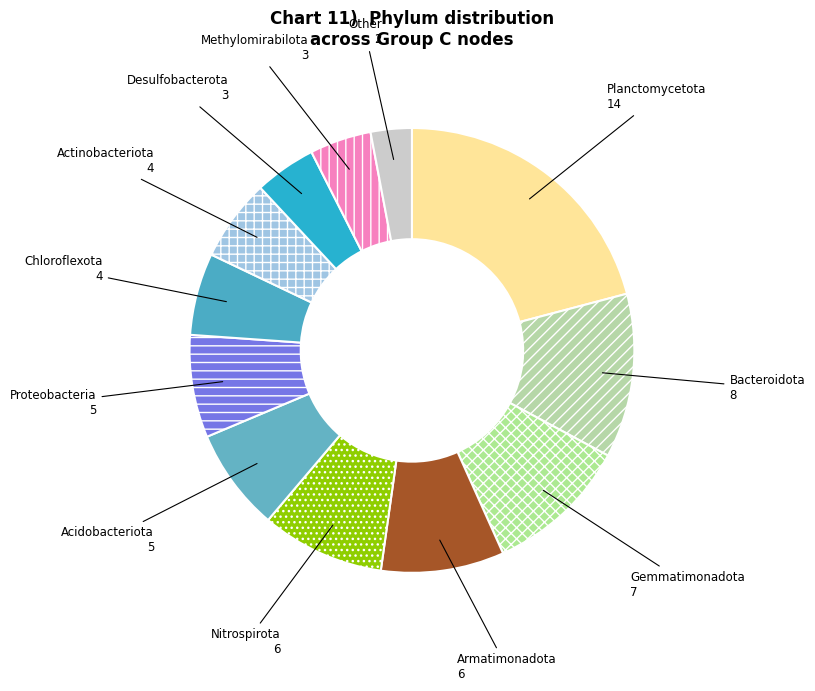

Do Nitrospirota and Bacteroidota together represent more than half of the pie?

No